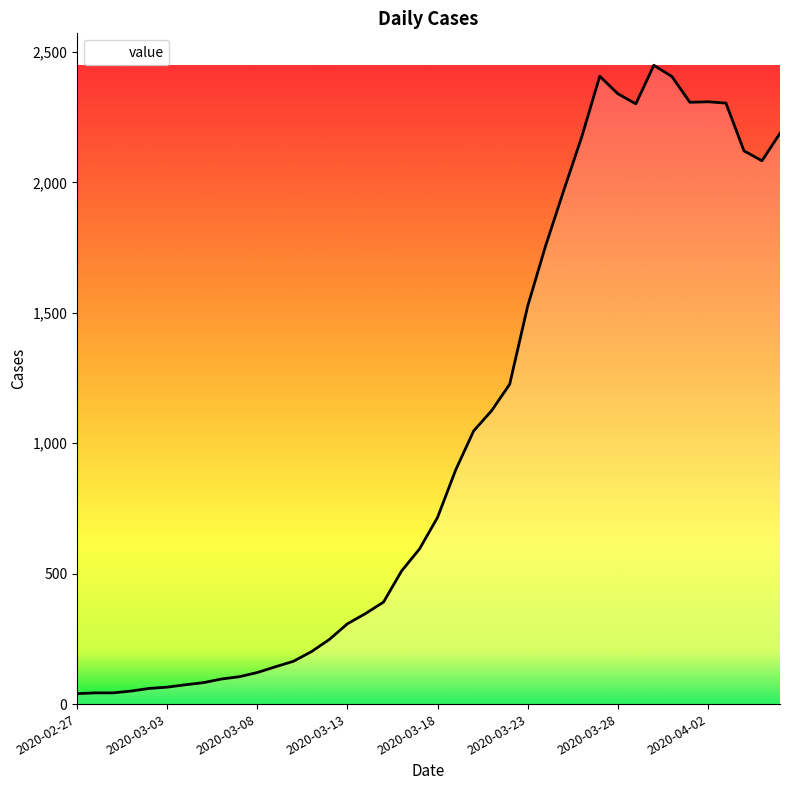

What is the maximum value shown in the chart?

2449